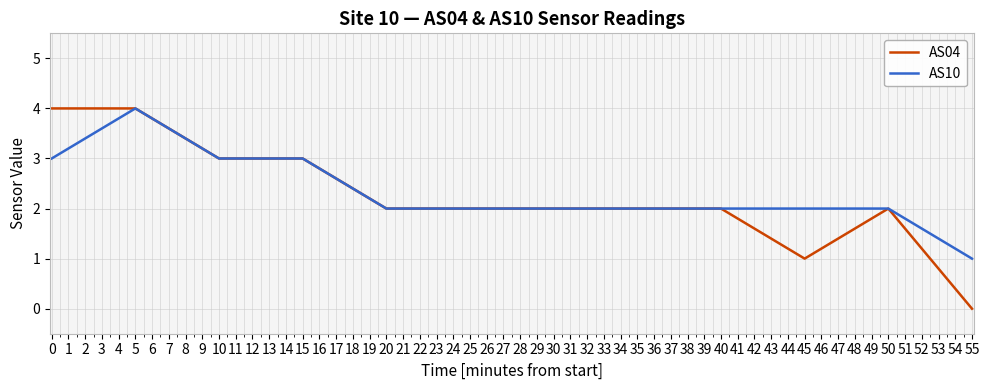

The AS10 series shows 3 at 0. True or false?

True